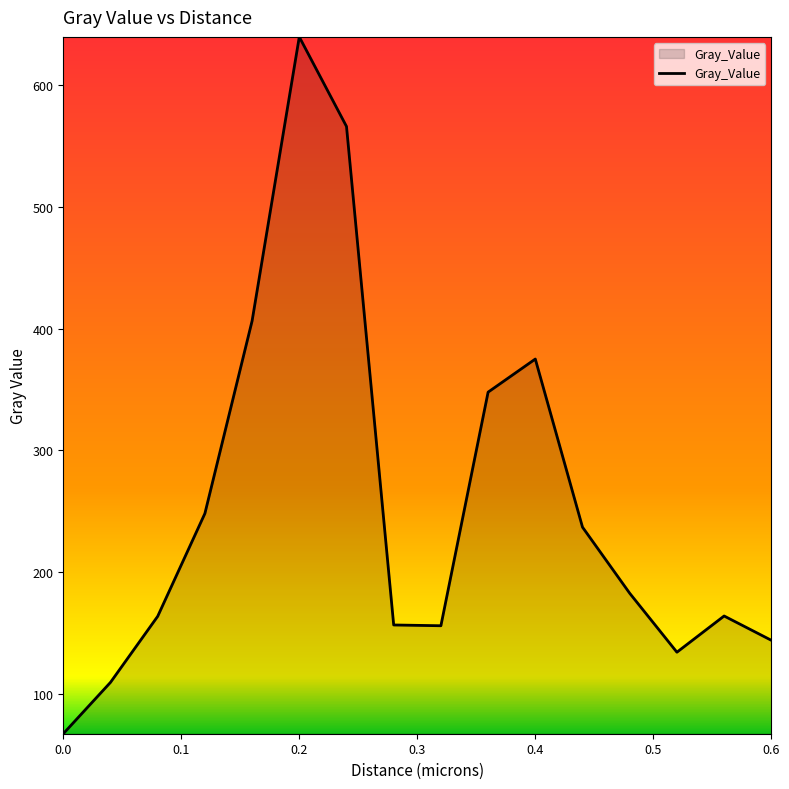

What is the difference between the maximum and minimum values?

572.4